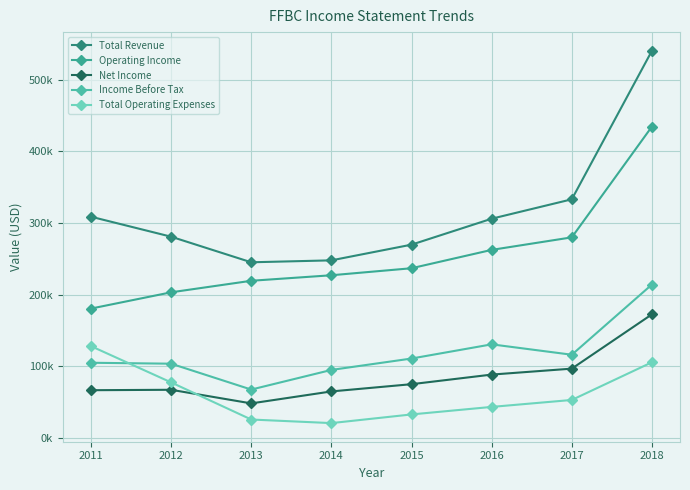

What is the difference between the Total Revenue values at 2012 and 2013?

35700